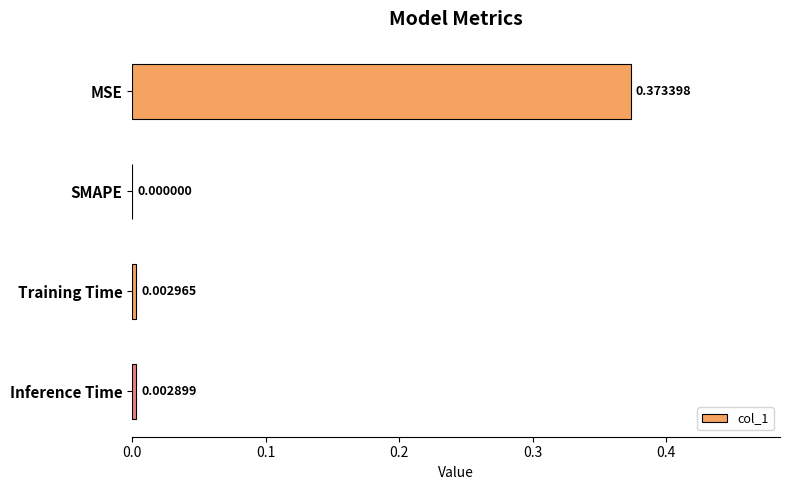

How many series are shown in this chart?

1